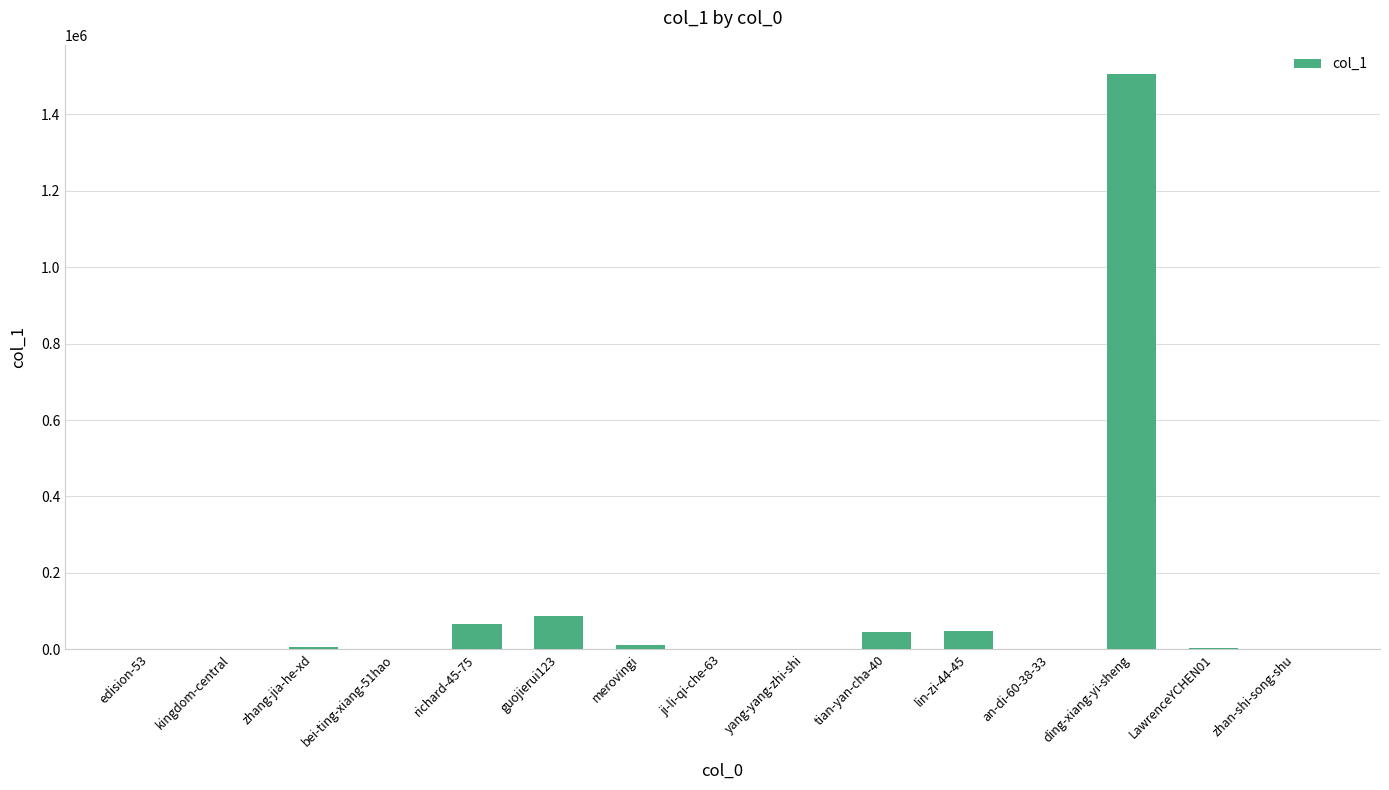

Which category has the highest value across all series?

ding-xiang-yi-sheng